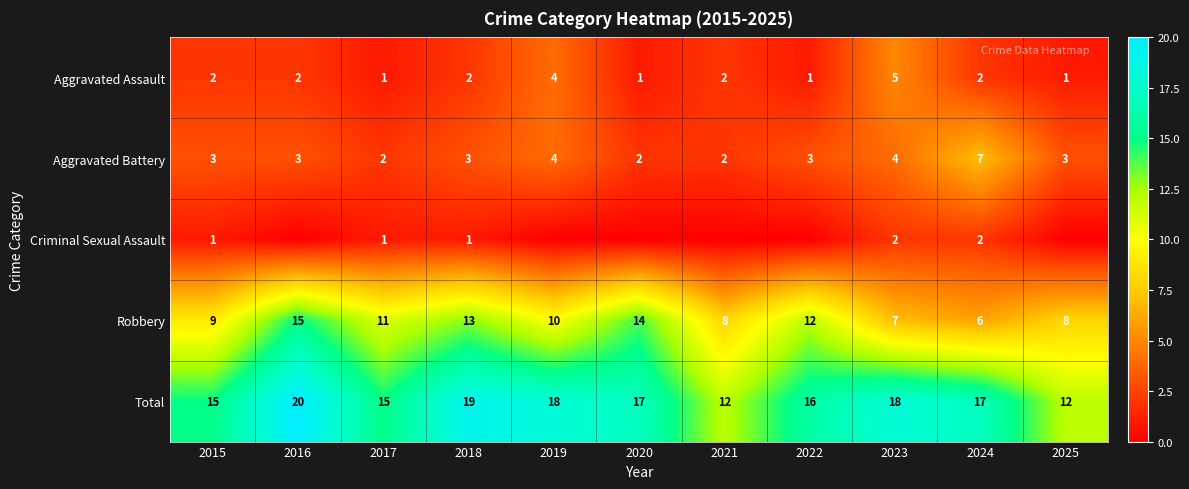

How many values in the Aggravated Battery series are below 3?

3